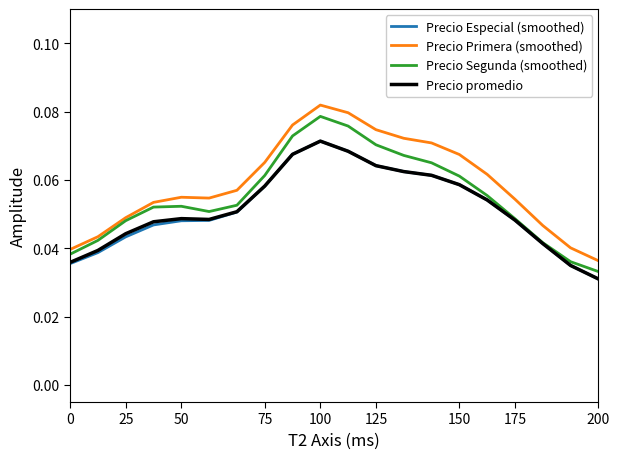

What is the sum of all Precio Segunda (smoothed) values?

1.1